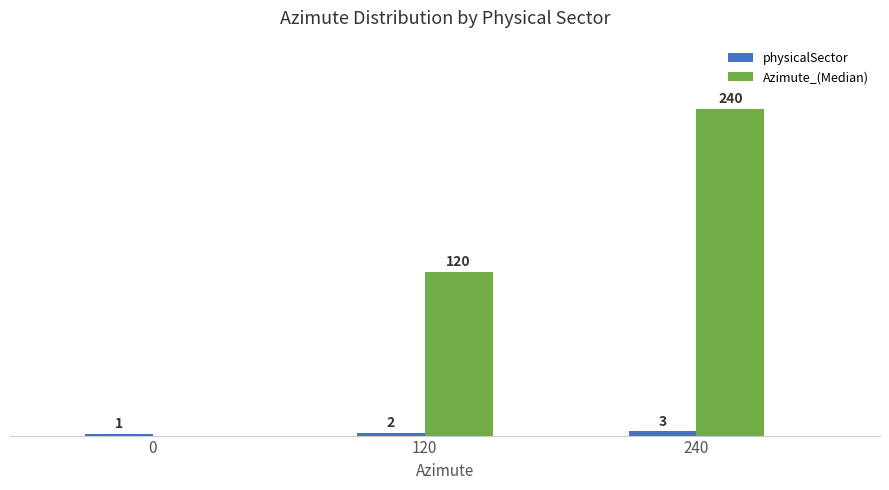

Which series changed the most between 0 and 240?

Azimute_(Median)